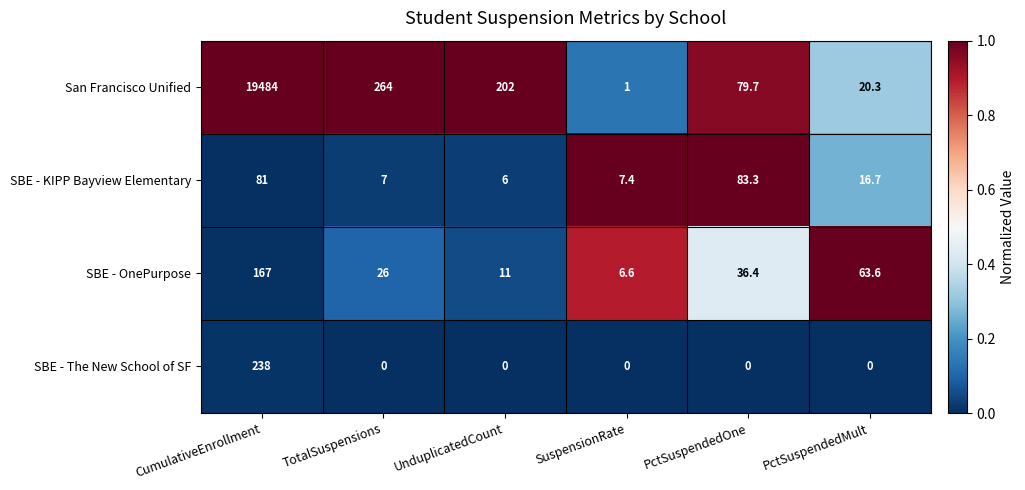

At which label does SBE - KIPP Bayview Elementary reach its peak?

PctSuspendedOne